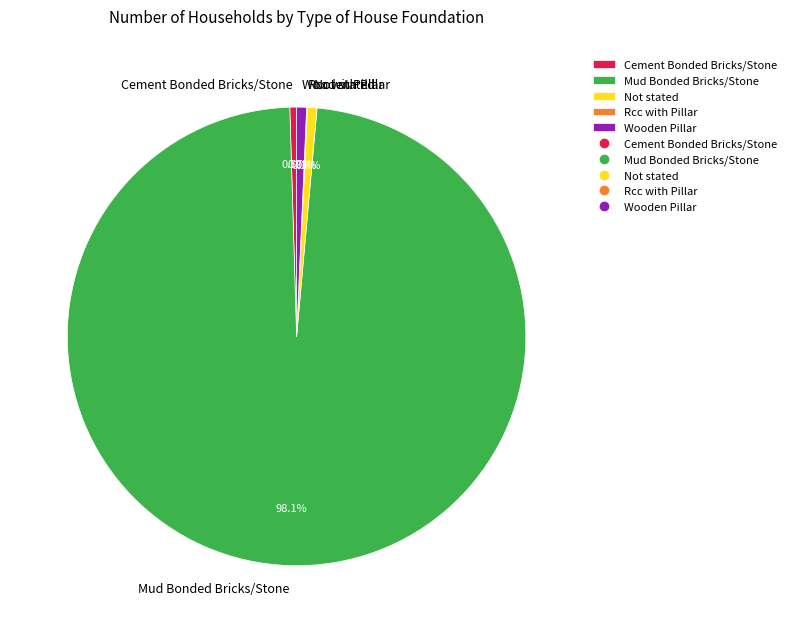

To the nearest percent, what is the combined percentage of Wooden Pillar and Not stated?

1%